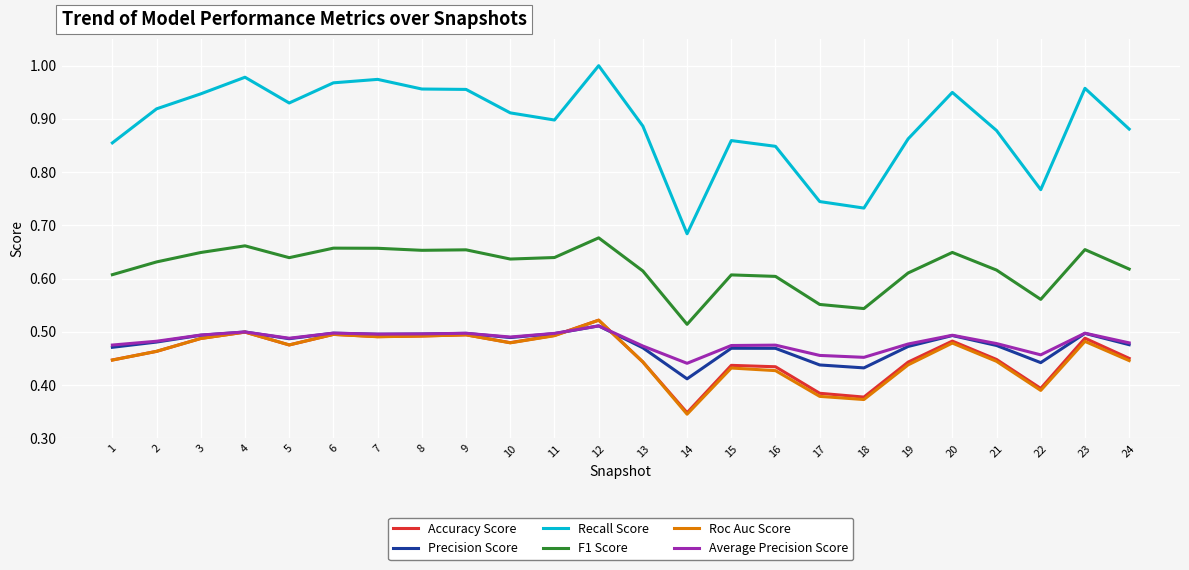

True or false: Roc Auc Score and Recall Score cross at least once.

False